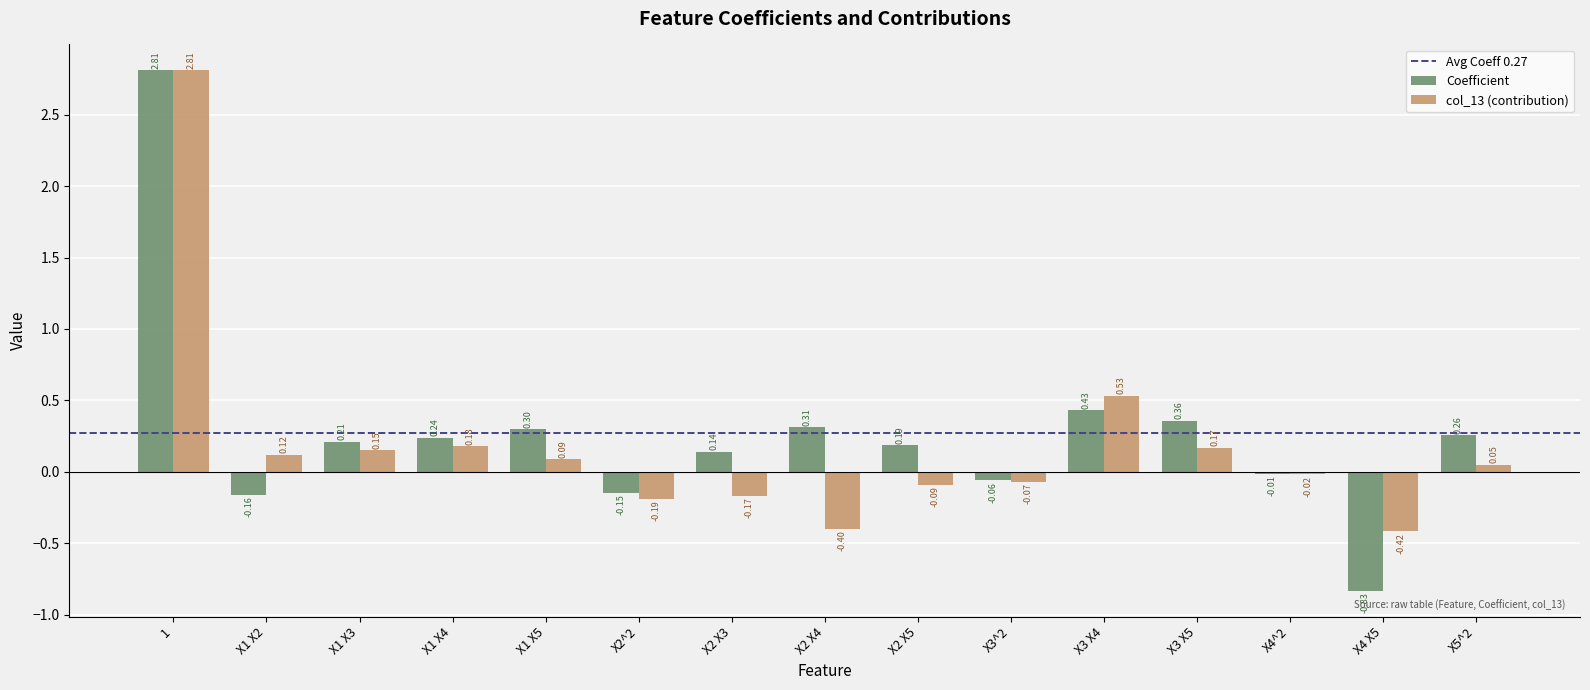

List the labels in order of col_13 (contribution) value, smallest first.

X4 X5, X2 X4, X2^2, X2 X3, X2 X5, X3^2, X4^2, X5^2, X1 X5, X1 X2, X1 X3, X3 X5, X1 X4, X3 X4, 1